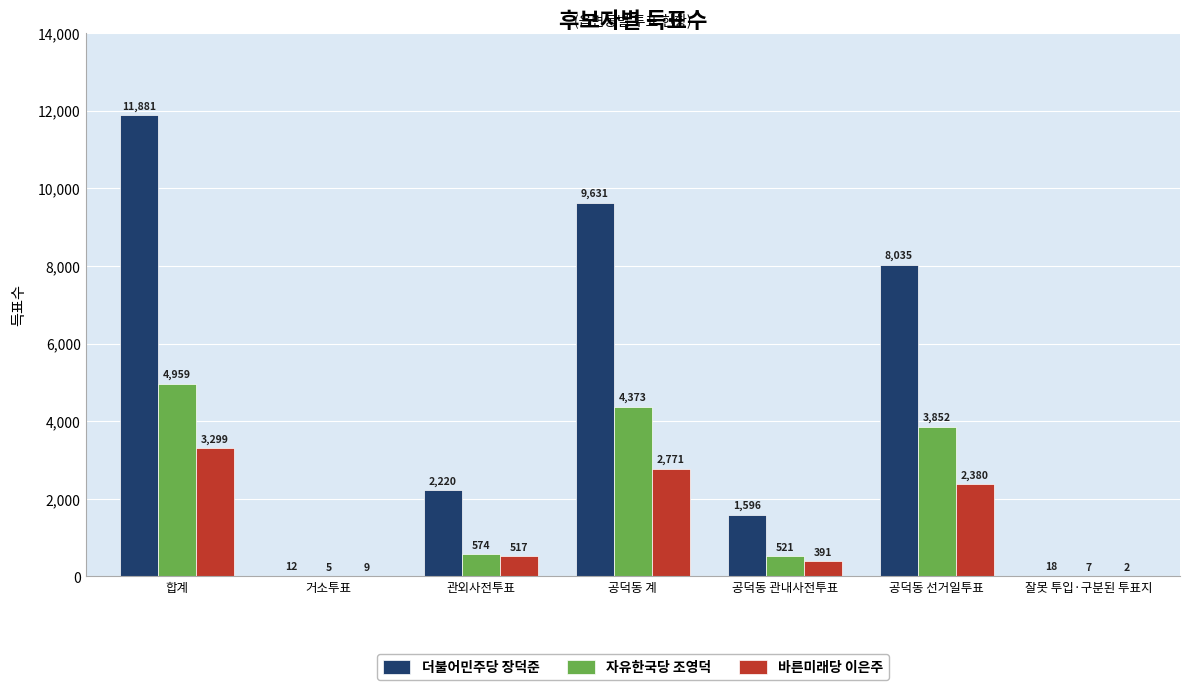

At which label is 바른미래당 이은주 closest to 1650?

공덕동 선거일투표